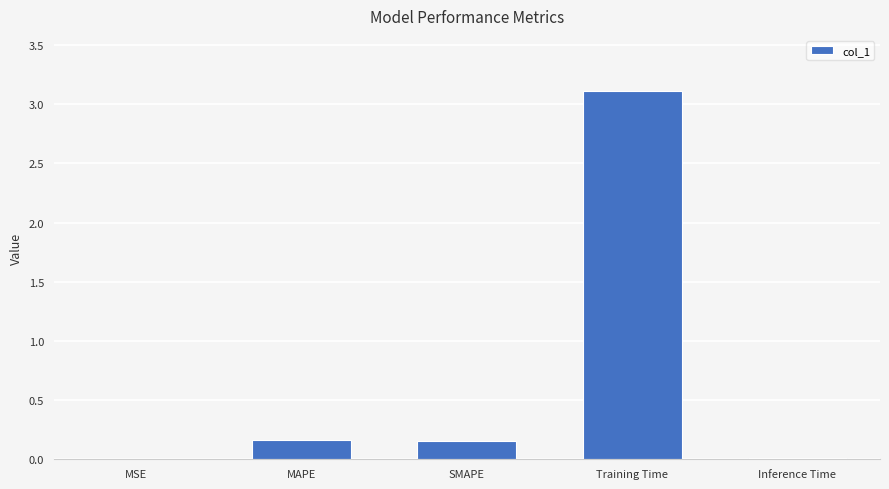

Which has a higher value, Inference Time or Training Time?

Training Time